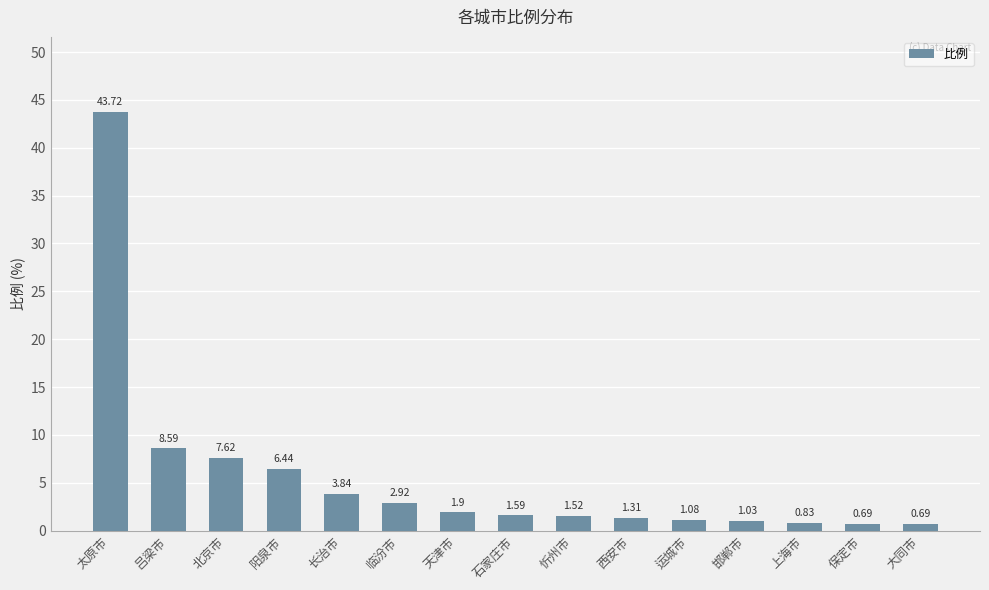

Between 运城市 and 北京市, which is larger?

北京市